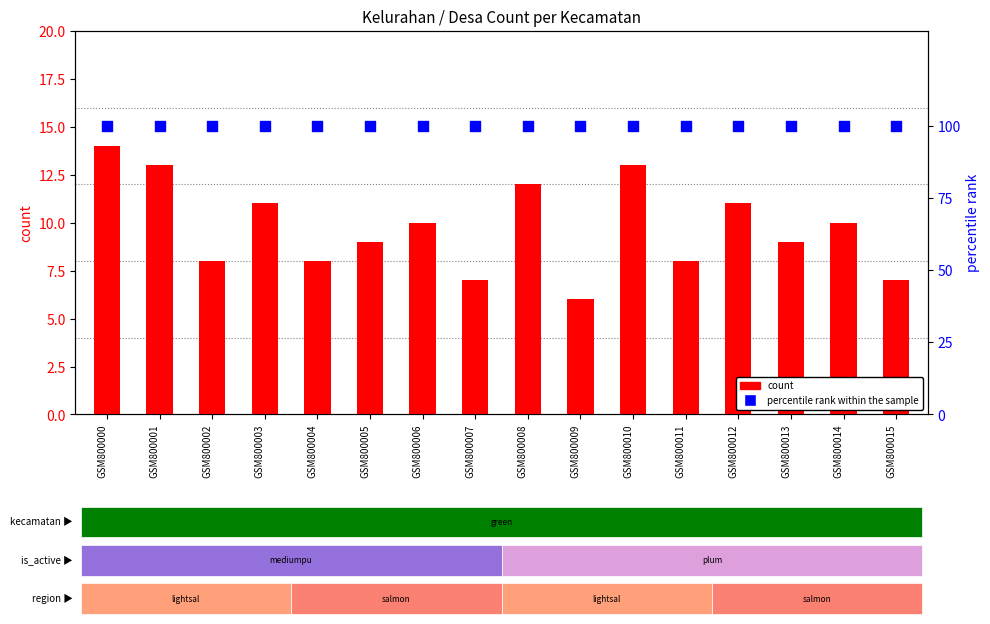

At how many categories does at least one series exceed 66?

16